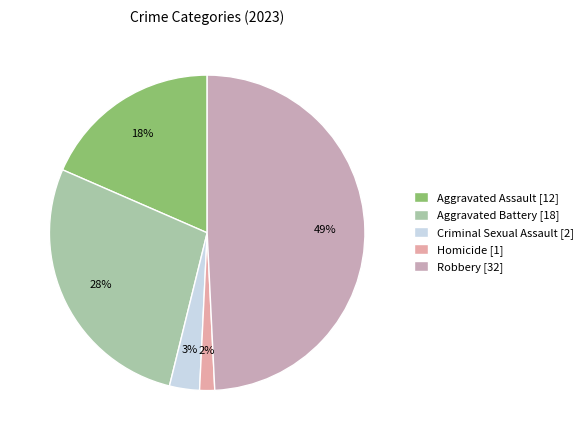

How many segments does this pie chart have?

5